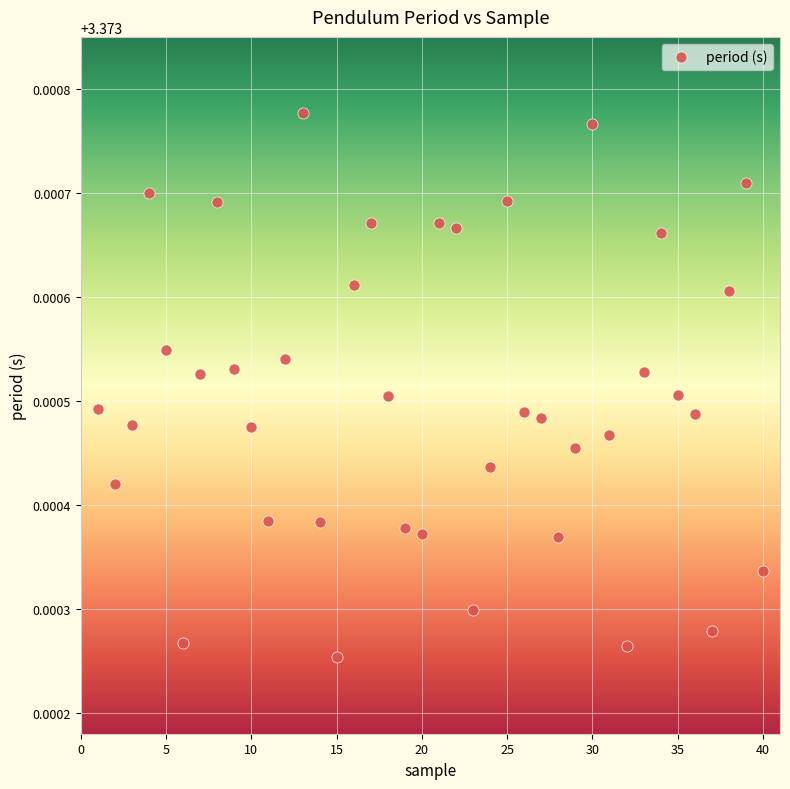

What is the range of X values (max minus min)?

39.0